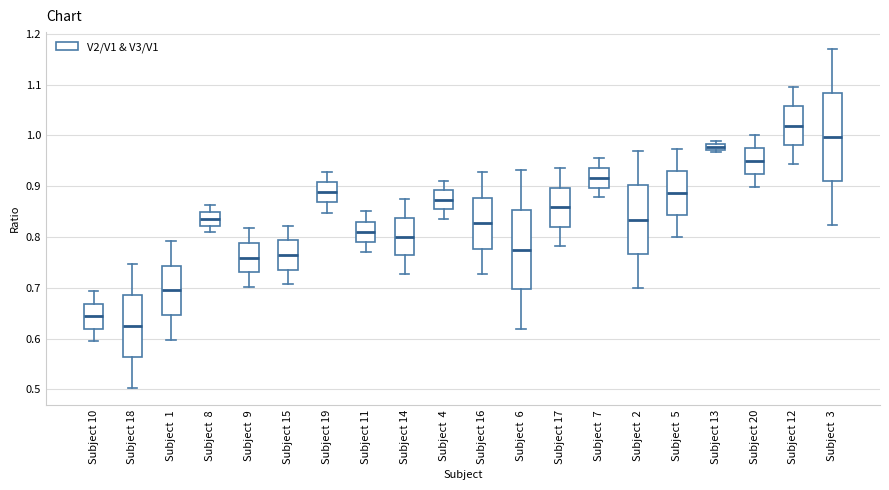

Where is the upper edge of the box for Subject 12 on the y-axis? The values are not printed on the chart, so give them approximately, as read against the axis.

1.06